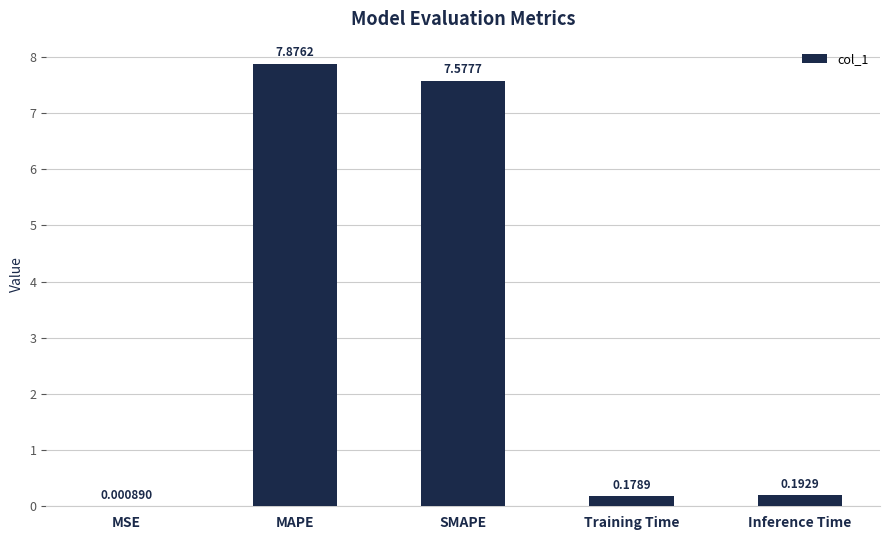

What is the sum of the values at MAPE and MSE?

7.9